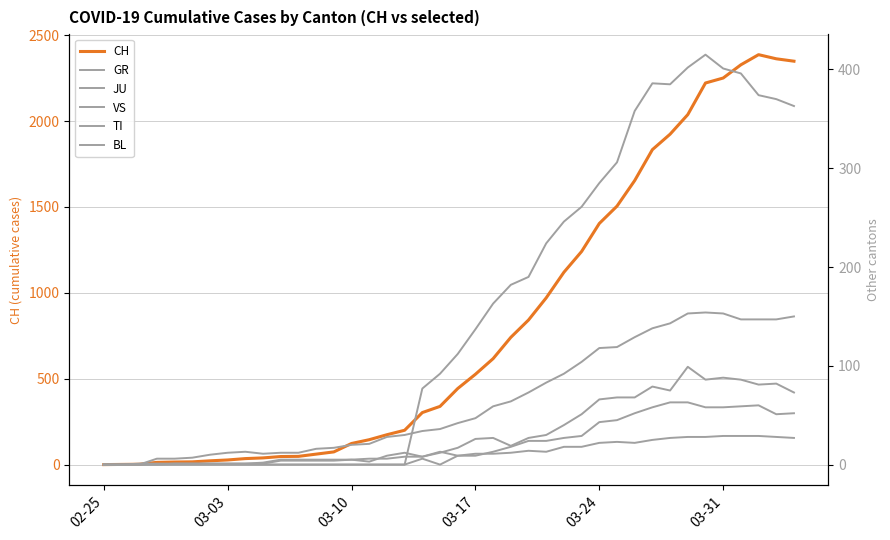

What is the highest value of the CH series?

2387